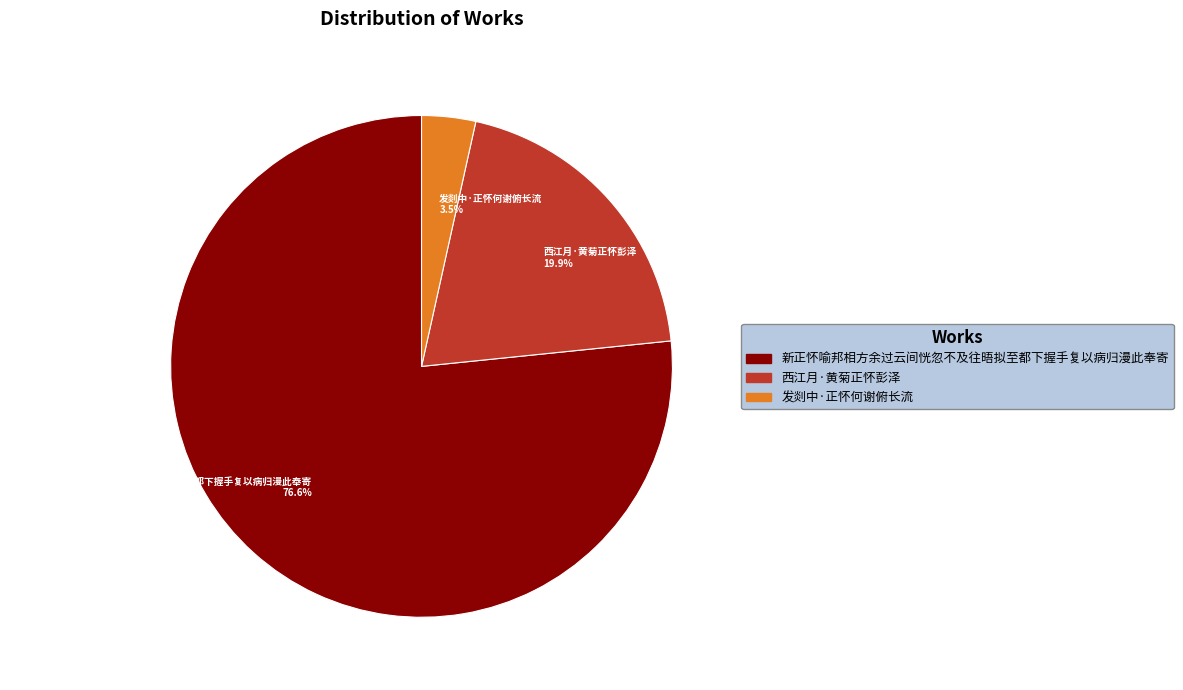

Count the number of slices in the pie.

3